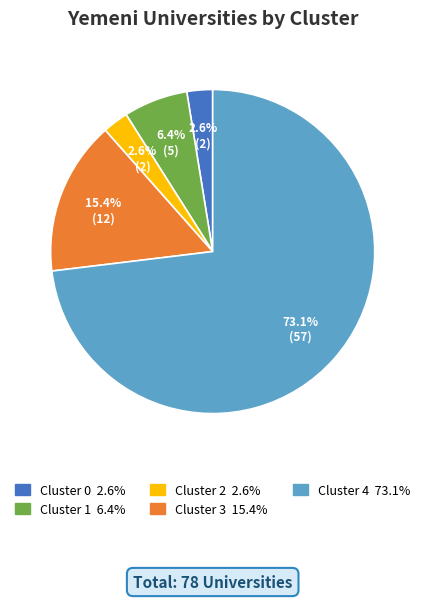

Count the number of slices in the pie.

5